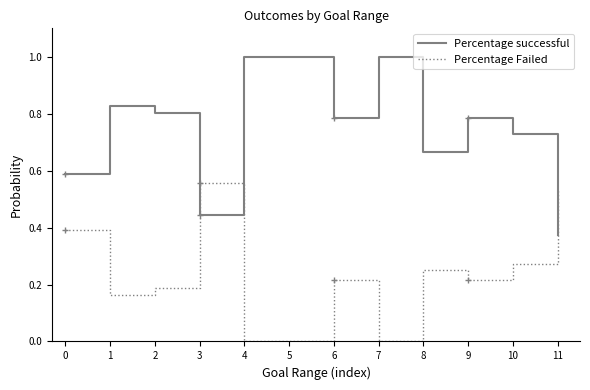

What is the difference between the maximum and second lowest values in the Percentage successful series?

0.6